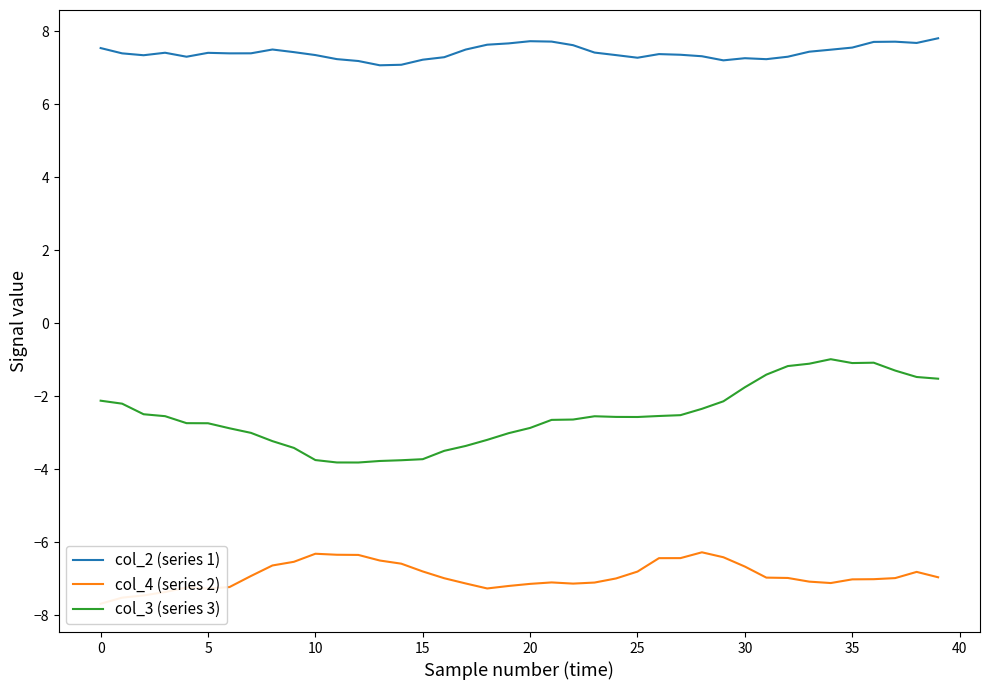

True or false: col_2 (series 1) and col_3 (series 3) cross at least once.

False